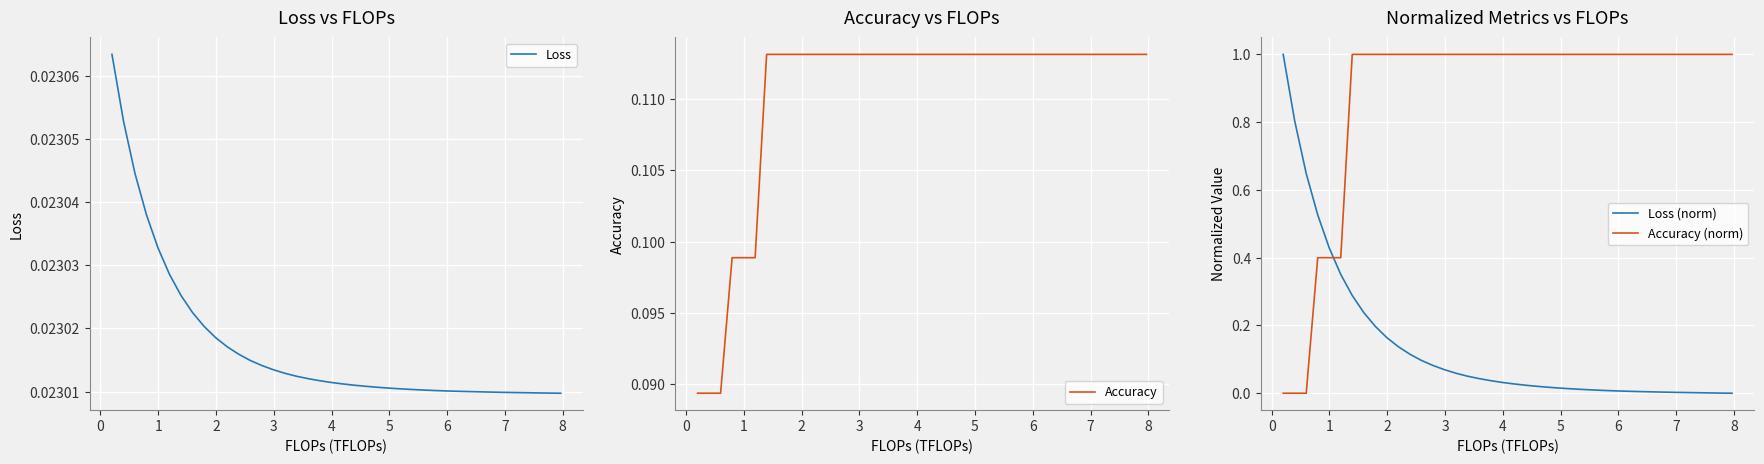

True or false: Loss has more than 0 points higher than both neighbors.

False